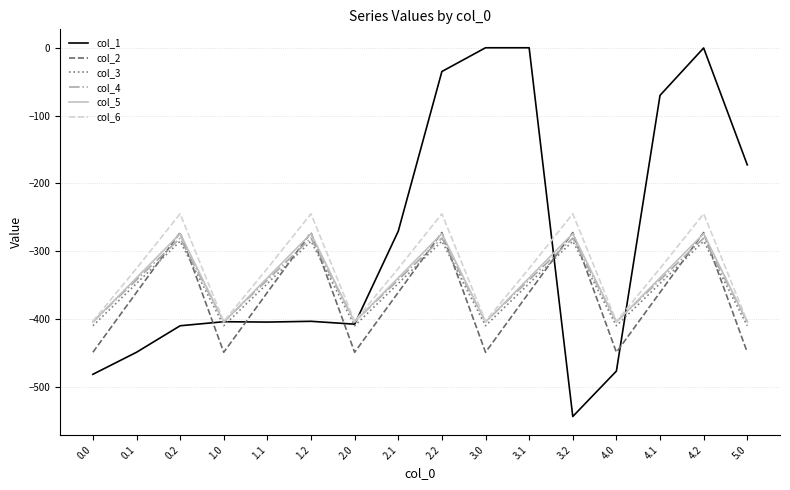

What is the maximum value for col_5?

-274.4